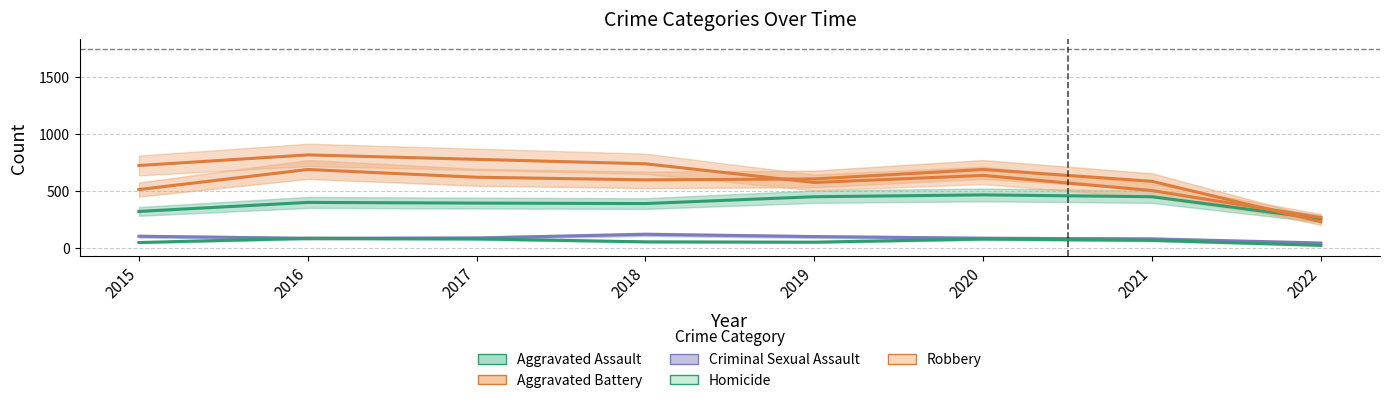

List the series in order of their peak value, lowest first.

Homicide, Criminal Sexual Assault, Aggravated Assault, Aggravated Battery, Robbery